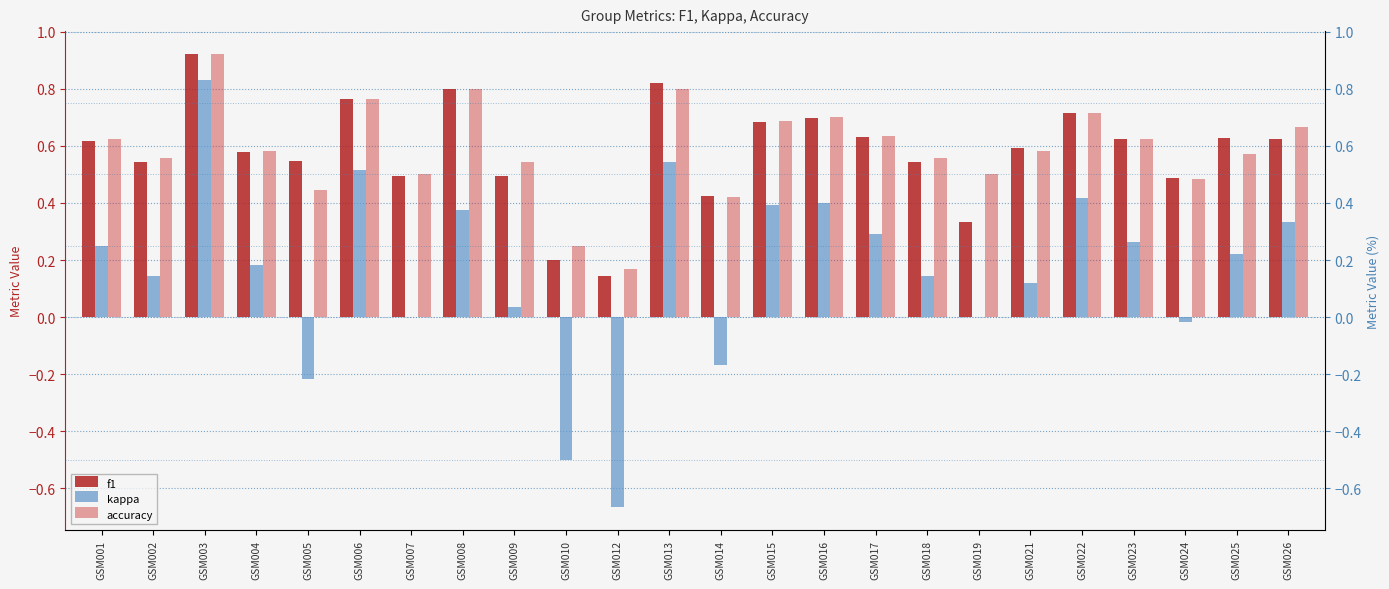

What is the difference between the kappa values at GSM021 and GSM009?

0.1